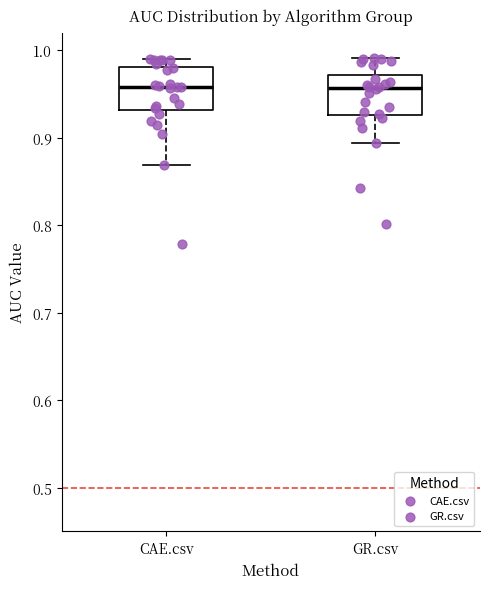

Where is the lower edge of the box for GR.csv on the y-axis? The values are not printed on the chart, so give them approximately, as read against the axis.

0.93